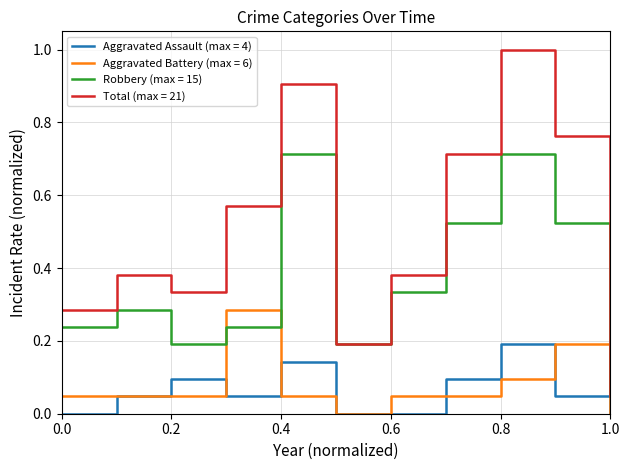

True or false: Aggravated Assault (max = 4) and Total (max = 21) cross at least once.

False